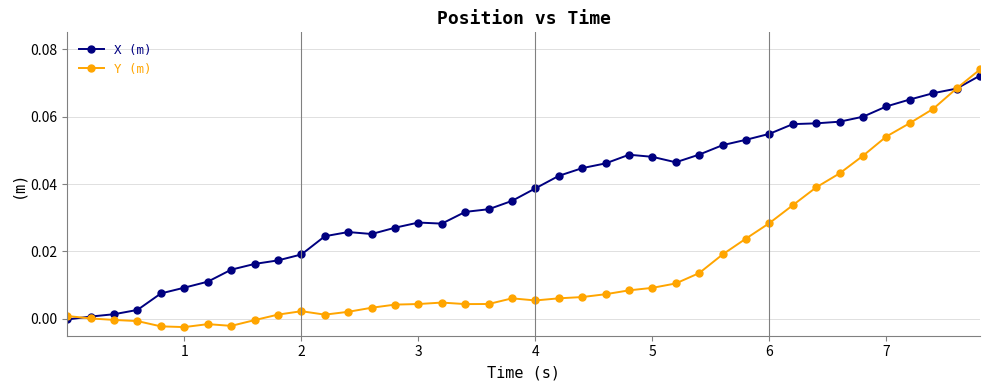

Which series has the largest total across all categories?

X (m)